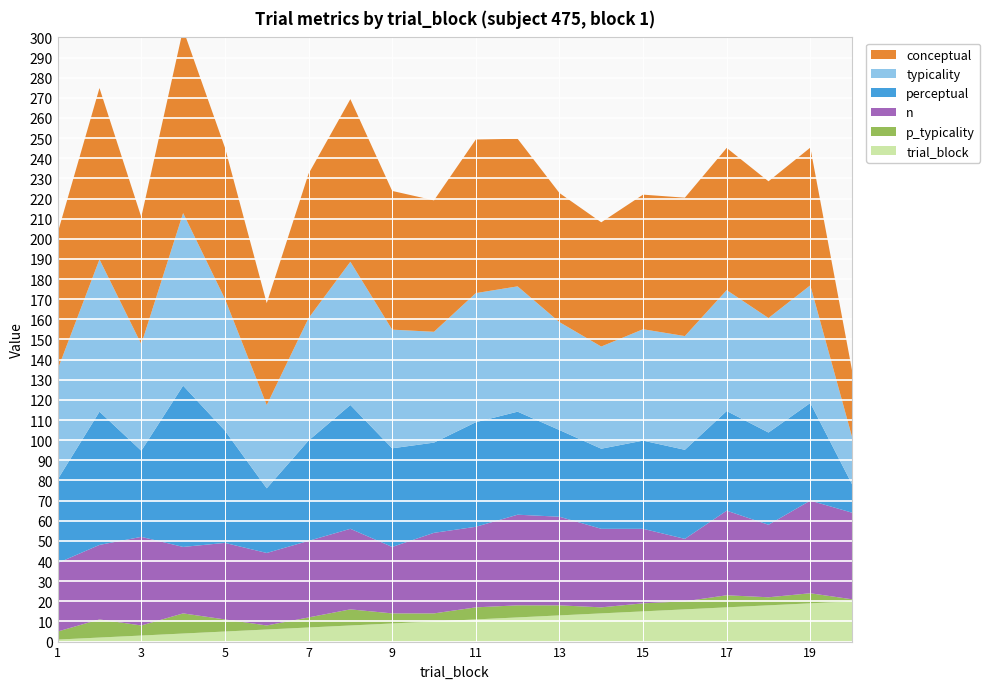

Reading left to right, transcribe all the data shown in this chart.

typicality: 54.6	75.6	52.9	85.7	65.4	41.4	60.8	71.1	58.9	55.0	64.1	62.2	53.6	50.7	55.3	56.5	60.0	56.9	58.4	23.5
perceptual: 41.5	66.2	42.8	80.1	55.8	32.1	49.8	61.5	49.0	44.8	51.9	51.2	43.0	39.8	43.8	44.2	49.5	45.8	48.5	14.1
conceptual: 67.8	85.1	63.1	91.3	75.1	50.6	71.7	80.8	68.9	65.2	76.3	73.3	64.1	61.7	66.8	68.7	70.6	67.9	68.4	32.9
n: 34.0	37.0	44.0	33.0	38.0	36.0	38.0	40.0	33.0	40.0	40.0	45.0	44.0	39.0	37.0	31.0	42.0	36.0	46.0	43.0
p_typicality: 4.0	9.0	5.0	10.0	6.0	2.0	5.0	8.0	5.0	4.0	6.0	6.0	5.0	3.0	4.0	4.0	6.0	4.0	5.0	1.0
trial_block: 1.0	2.0	3.0	4.0	5.0	6.0	7.0	8.0	9.0	10.0	11.0	12.0	13.0	14.0	15.0	16.0	17.0	18.0	19.0	20.0